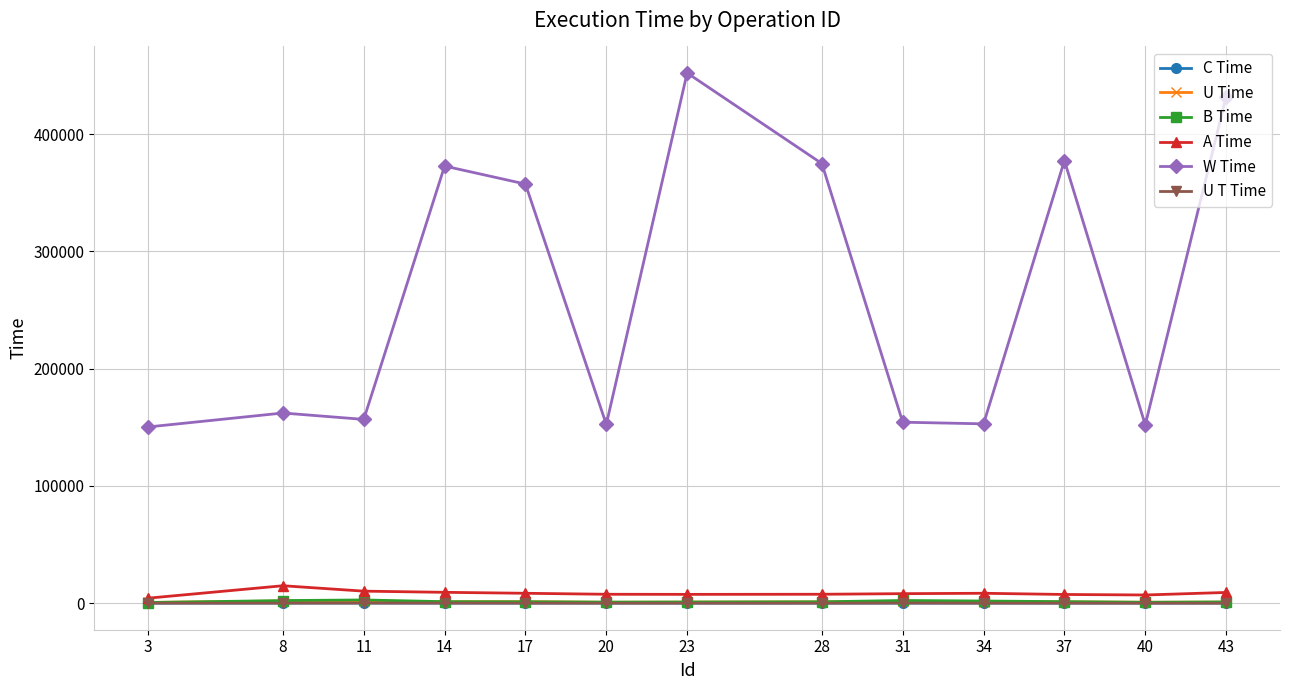

What is the total value across all series at 23?

461744